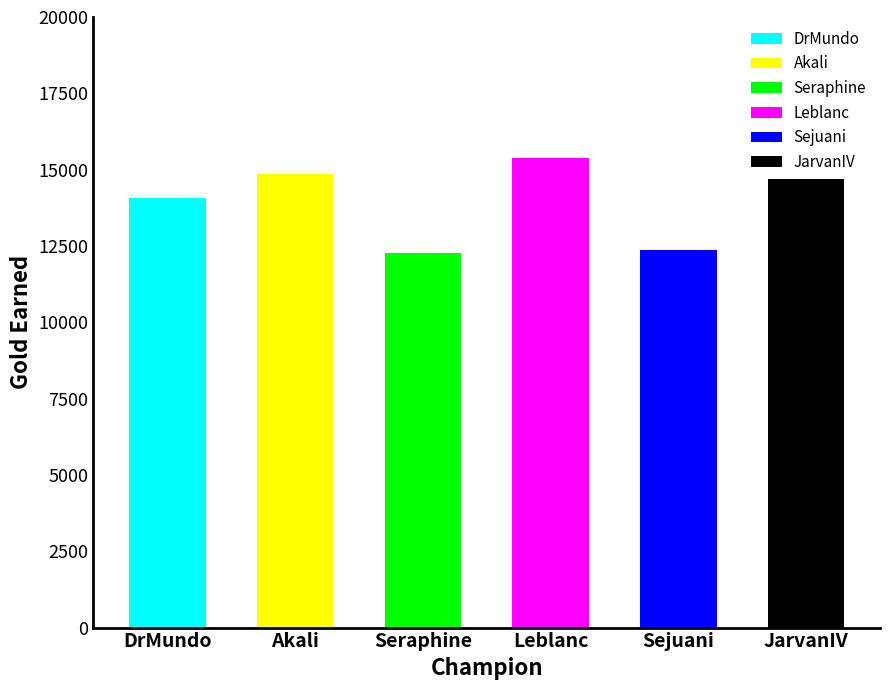

Reading left to right, list all the values displayed in this chart.

14074	14841	12256	15388	12363	14696